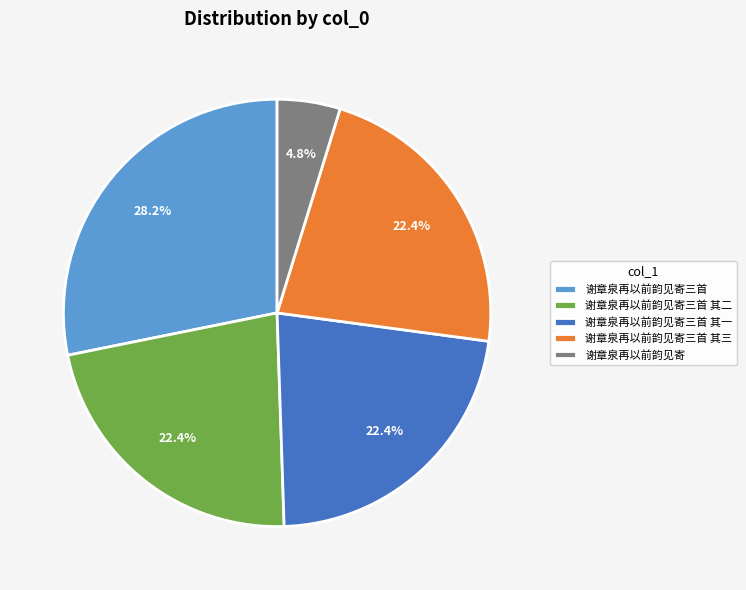

What is the smallest slice in the pie chart?

谢章泉再以前韵见寄